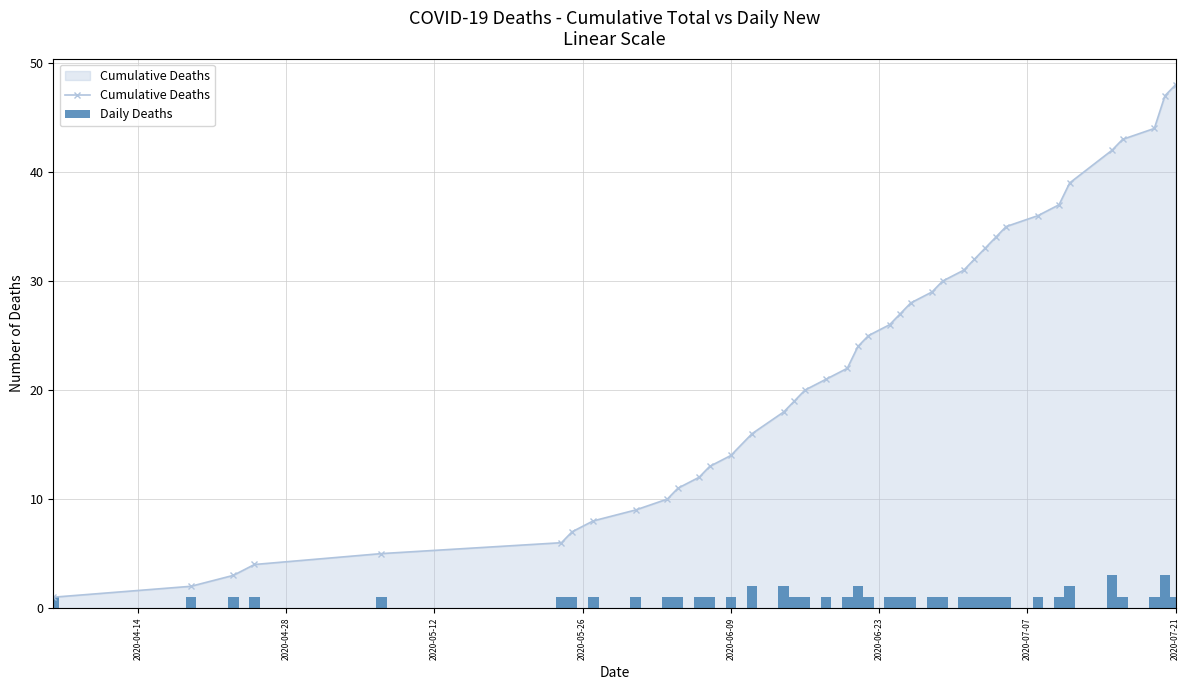

Which series has the largest range (max minus min)?

Cumulative Deaths